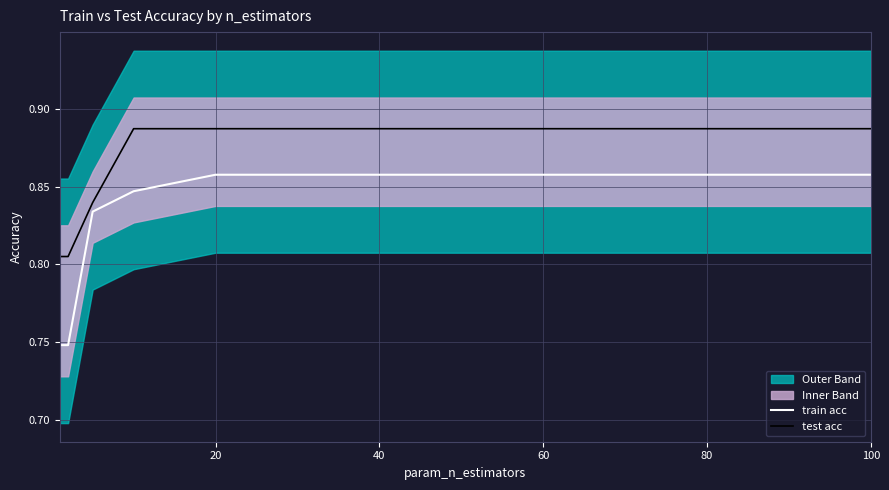

True or false: train acc and test acc intersect in this chart.

False